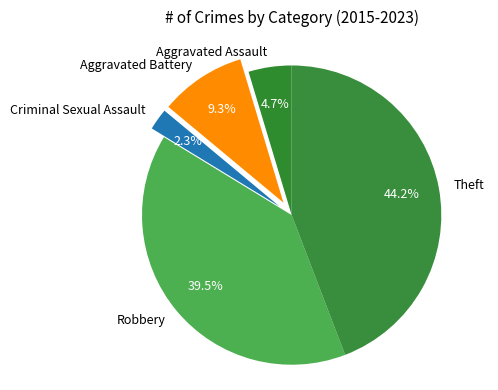

Do Robbery and Theft together represent more than half of the pie?

Yes